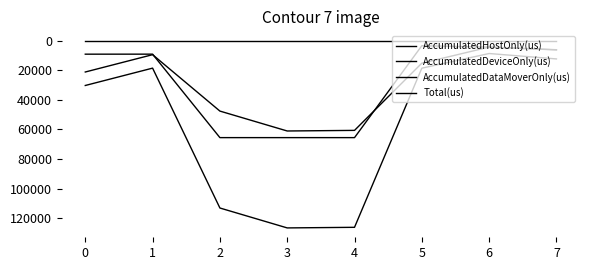

Rank the series by their maximum value, from highest to lowest.

Total(us), AccumulatedDeviceOnly(us), AccumulatedHostOnly(us), AccumulatedDataMoverOnly(us)